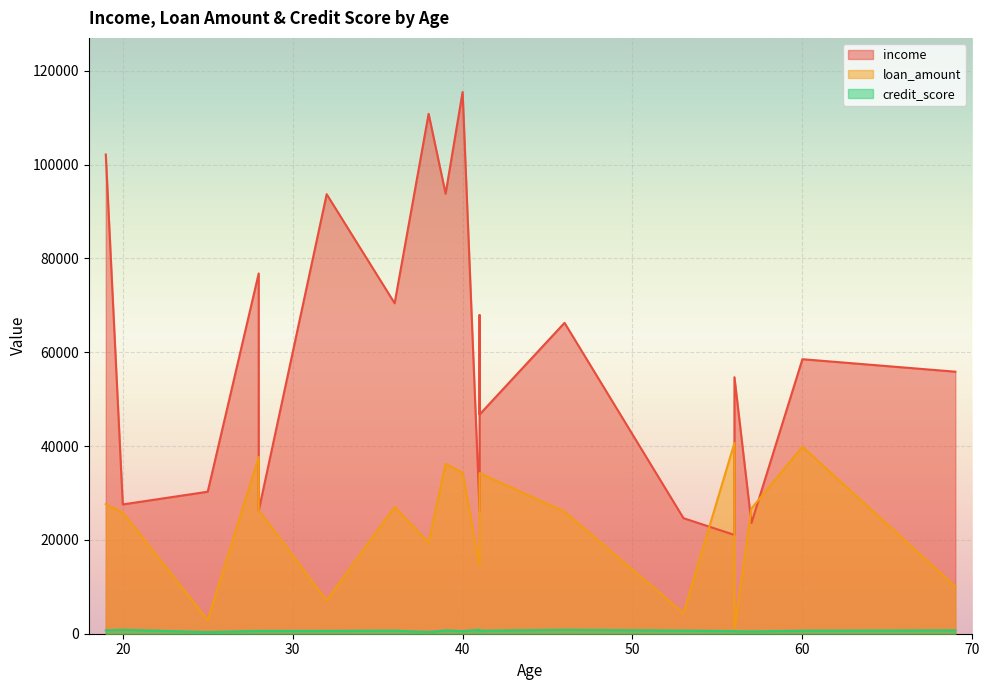

Rank the series by their maximum value, from highest to lowest.

income, loan_amount, credit_score